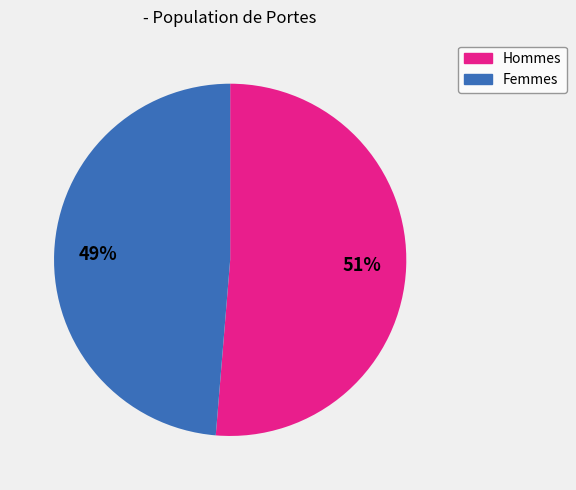

To the nearest percent, what is the average slice percentage?

50%